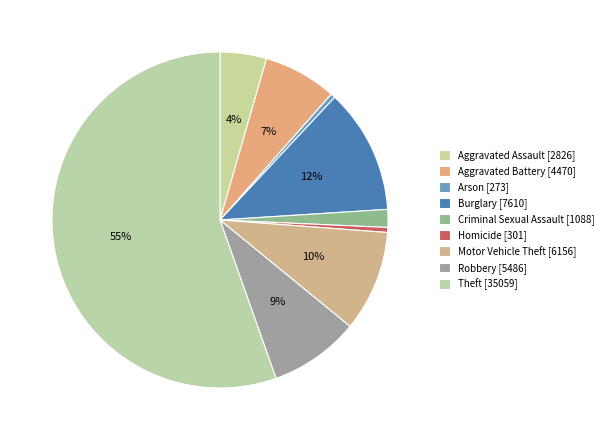

To the nearest percent, what is the average slice percentage?

11%